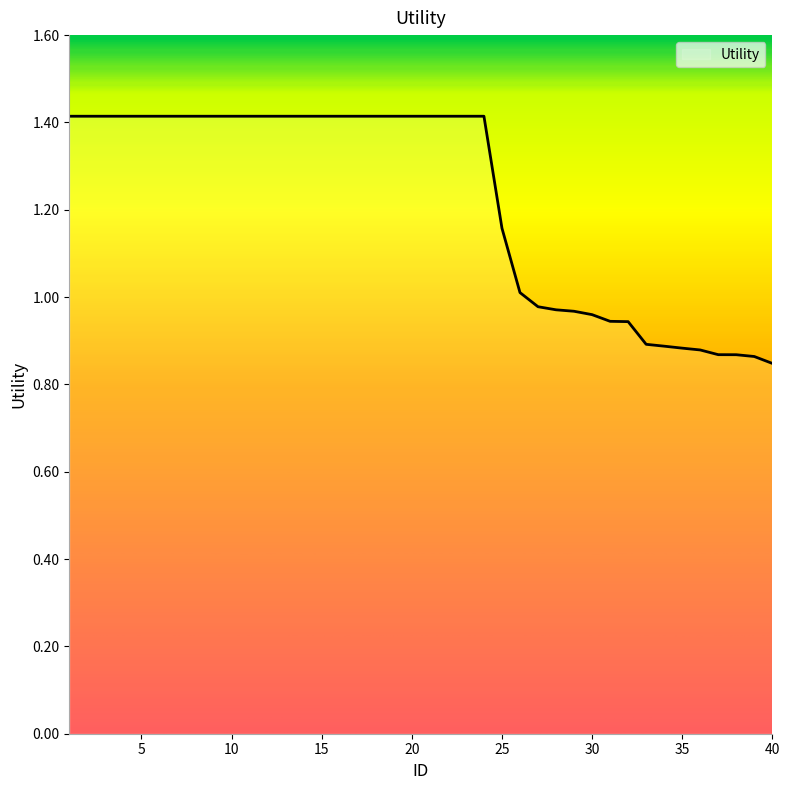

What is the maximum value shown in the chart?

1.4